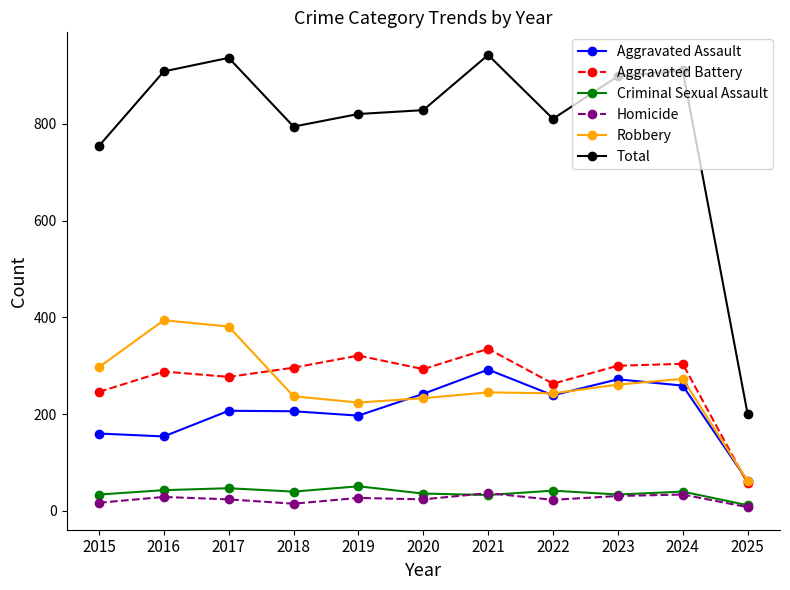

Read the Robbery value at 2017.

381